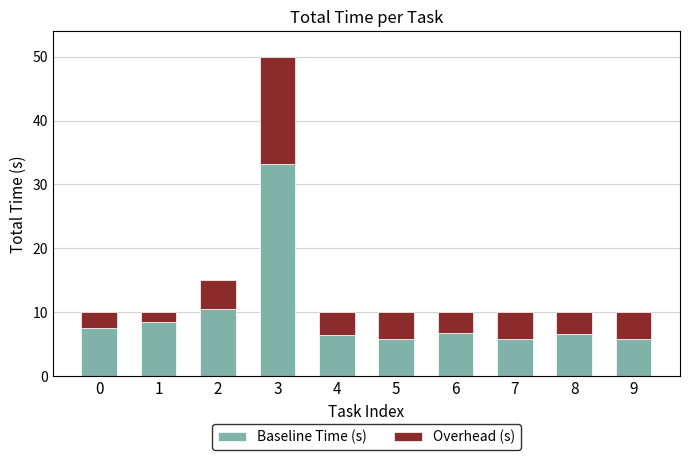

At which category is the sum across all series the highest?

3